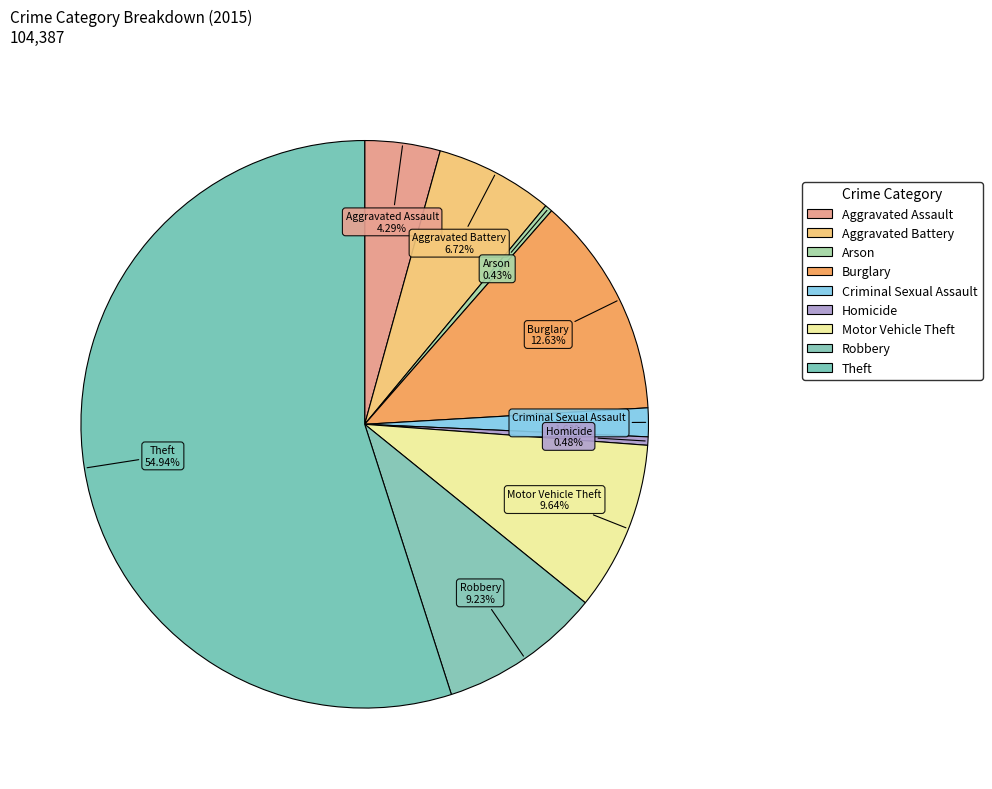

What percentage is the Theft slice, to the nearest percent?

55%